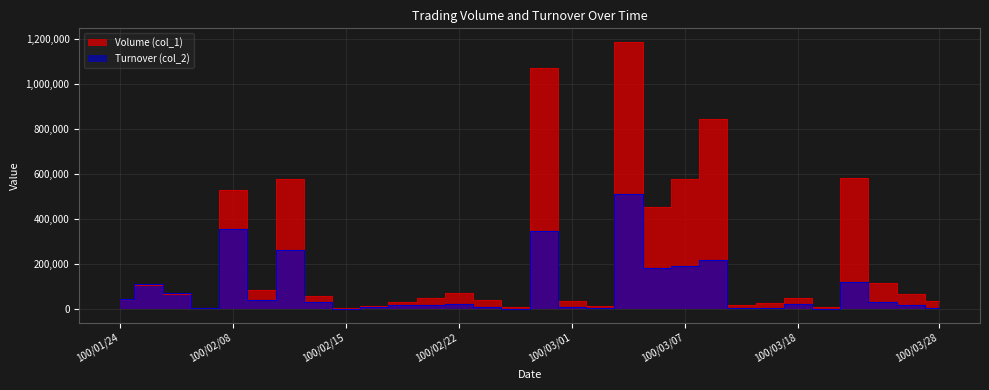

What is the difference between the Volume (col_1) values at 100/03/02 and 100/02/23?

25000